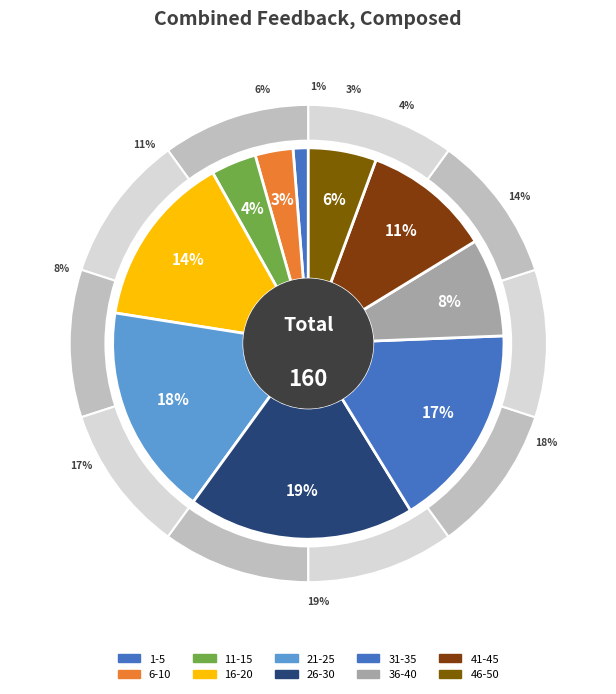

To the nearest percent, what is the combined percentage of 26-30 and 36-40?

27%